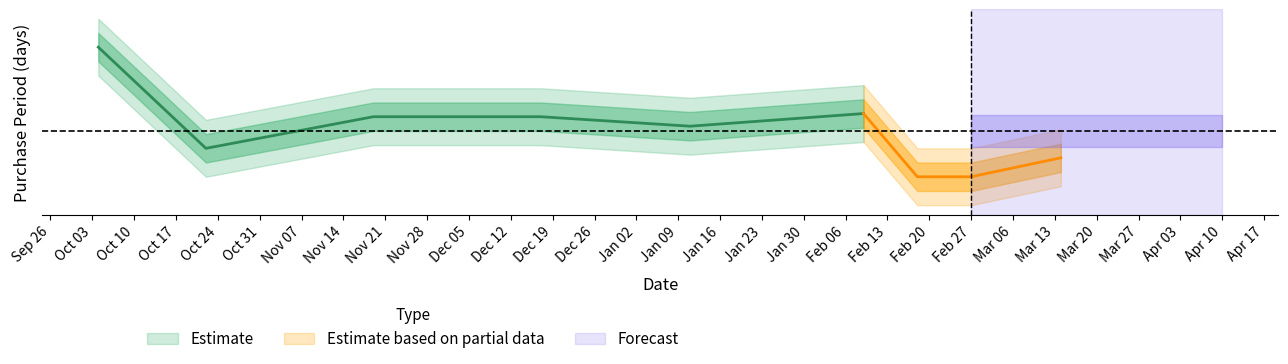

Where is the first local maximum?

2017-02-09